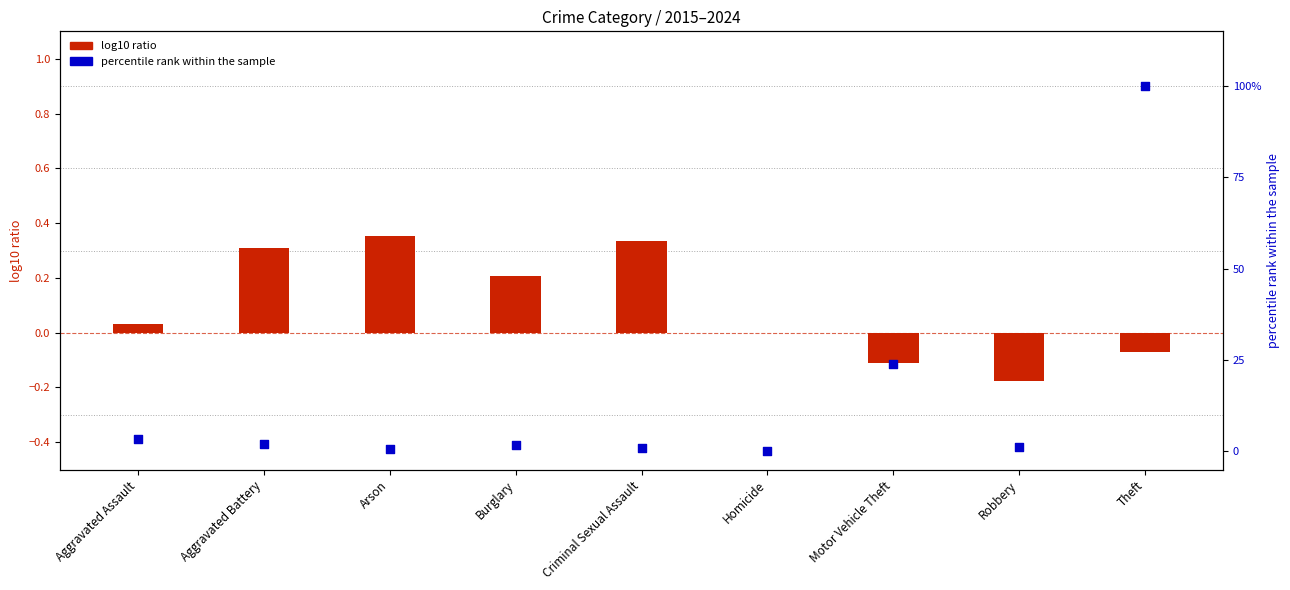

Which series contains the highest Y value?

percentile rank within the sample